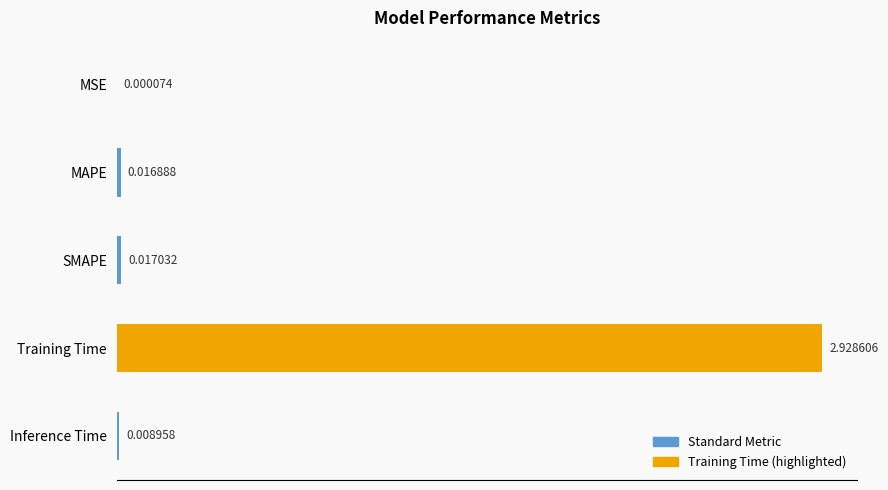

Which label corresponds to the largest value in the chart?

Training Time